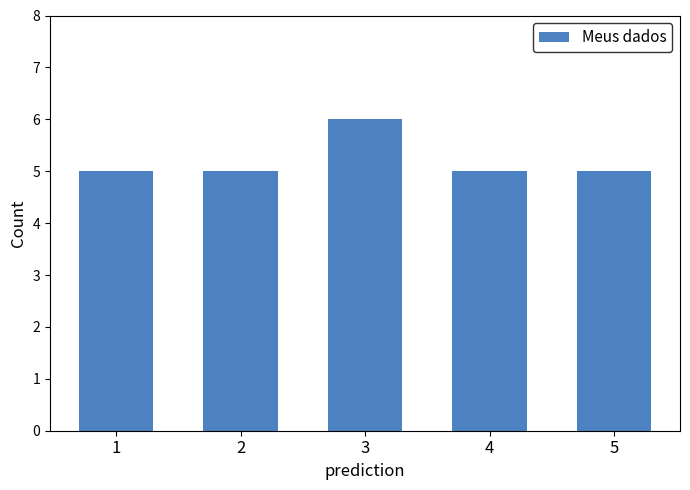

Reading right to left, extract all data points from this chart.

5	5	6	5	5